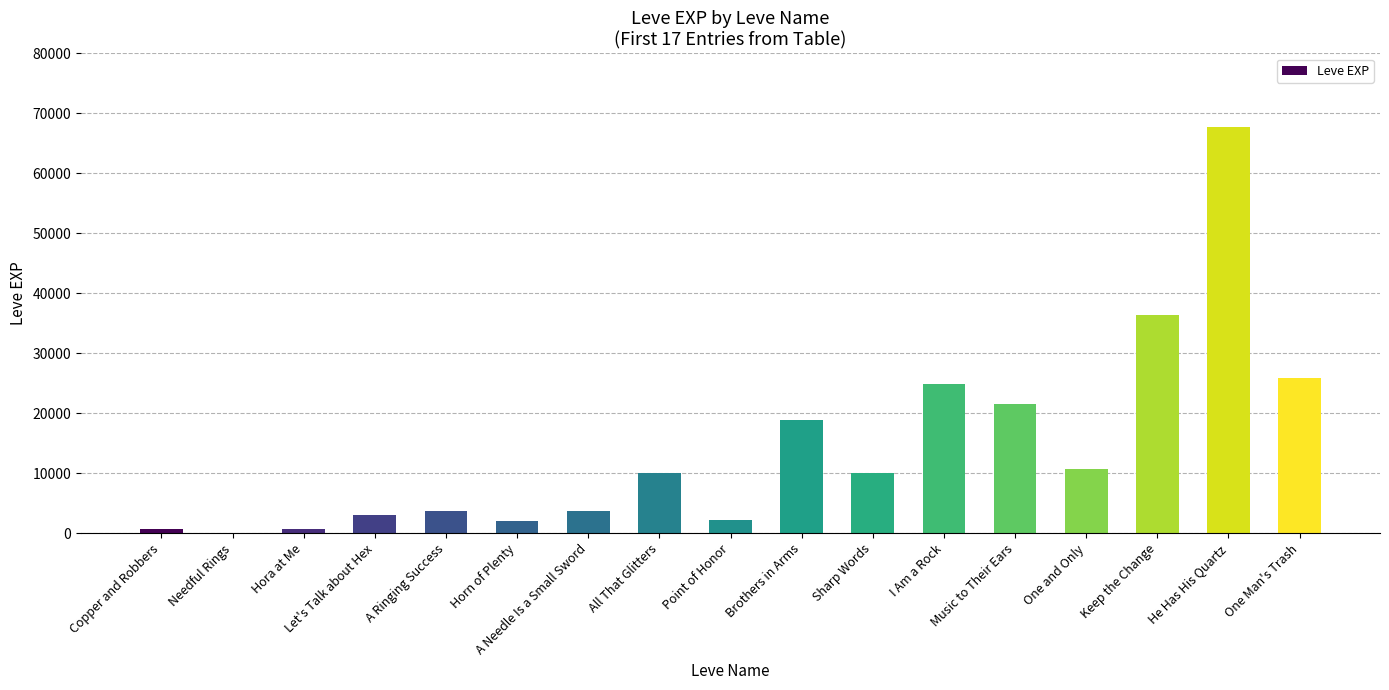

What is the ratio of the value at Point of Honor to the value at Music to Their Ears?

0.1